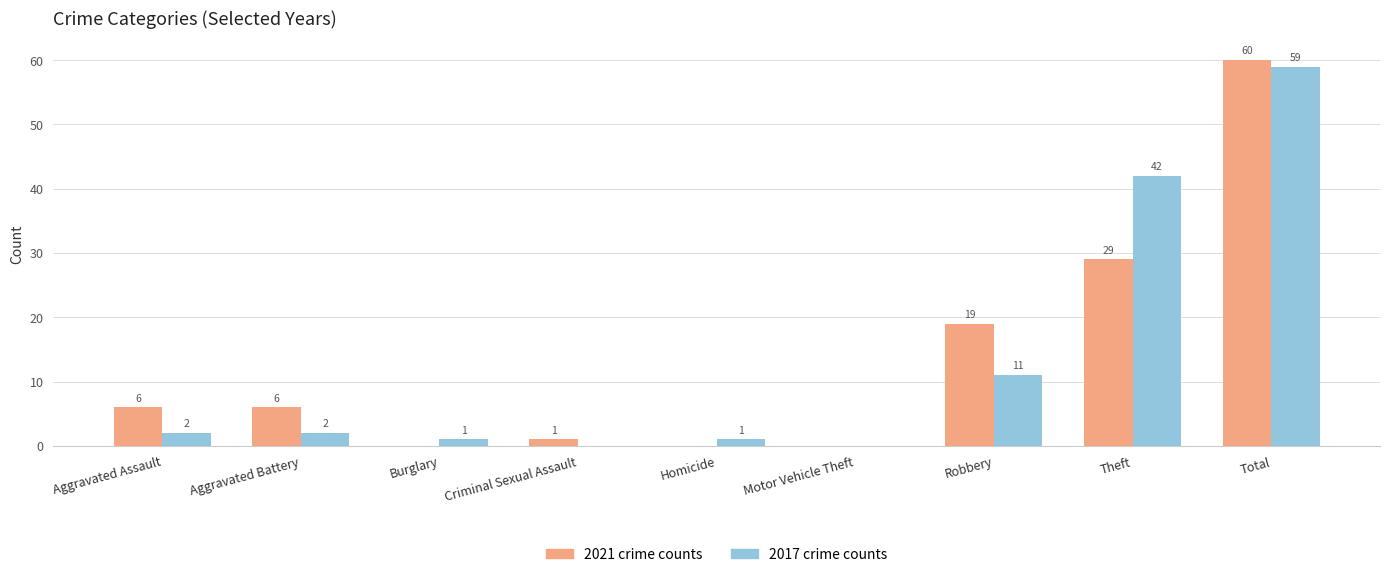

Which category has the highest value across all series?

Total